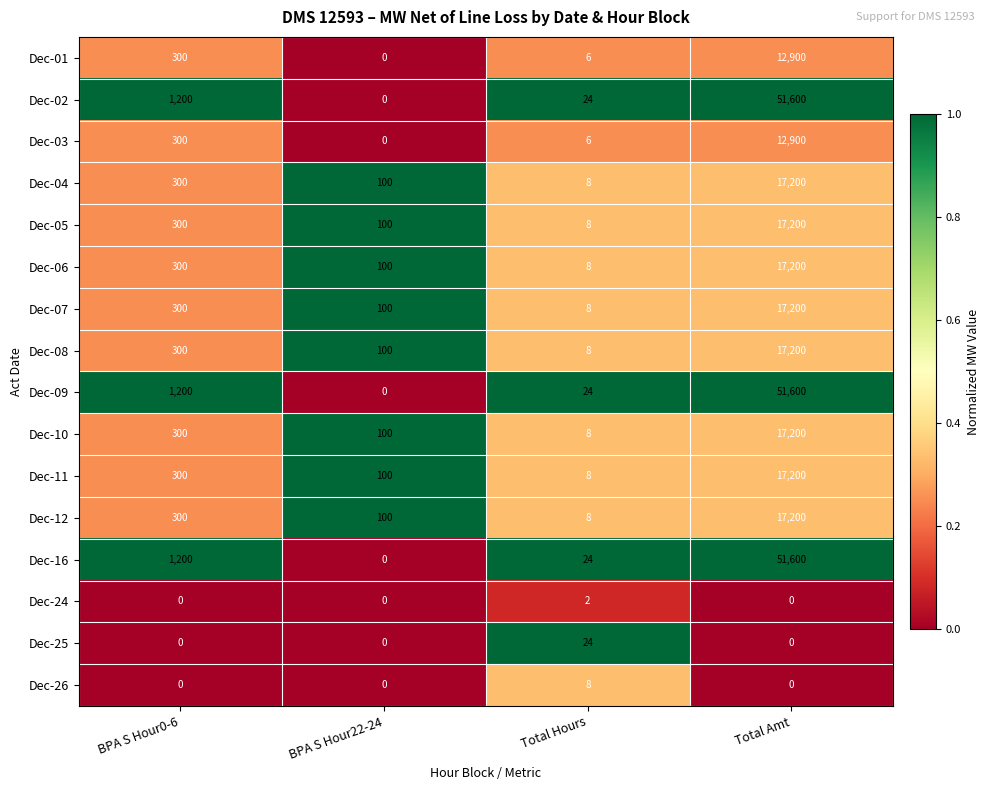

What is the difference between the second highest and minimum values in the Dec-08 series?

292